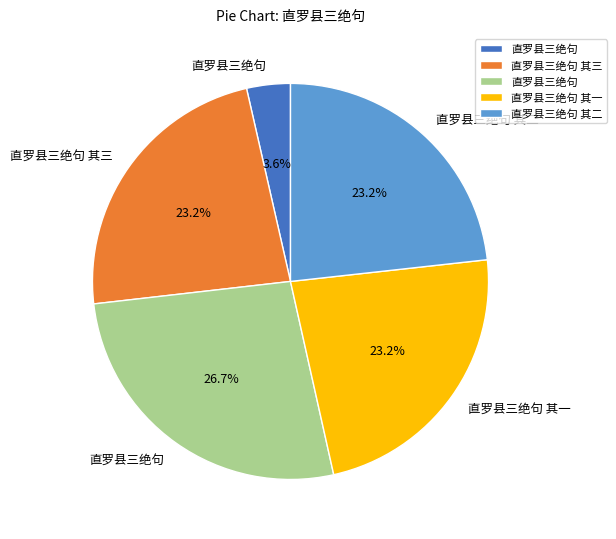

Does any single category account for the majority?

No